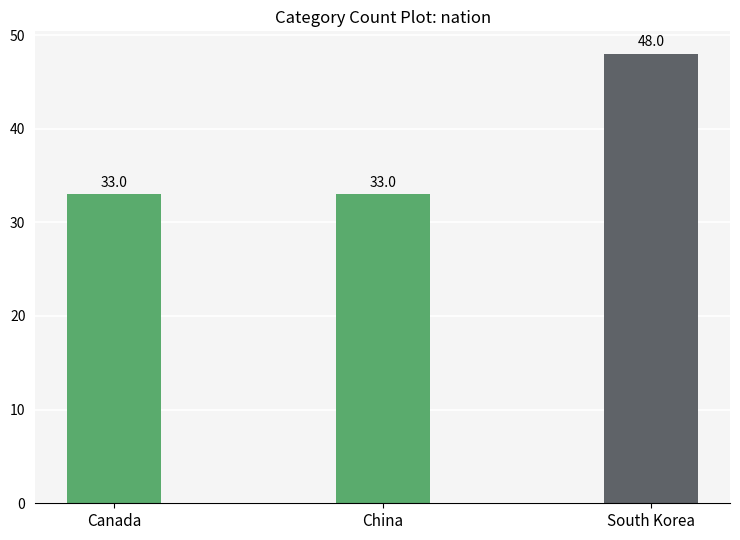

Reading left to right, what are all the values shown in this chart?

Canada=33	China=33	South Korea=48